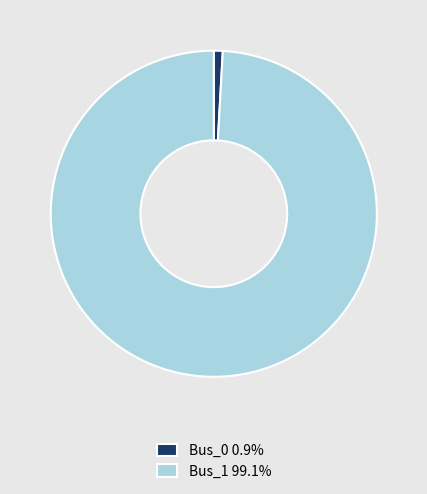

Does Bus_0 represent more than half of the total?

No